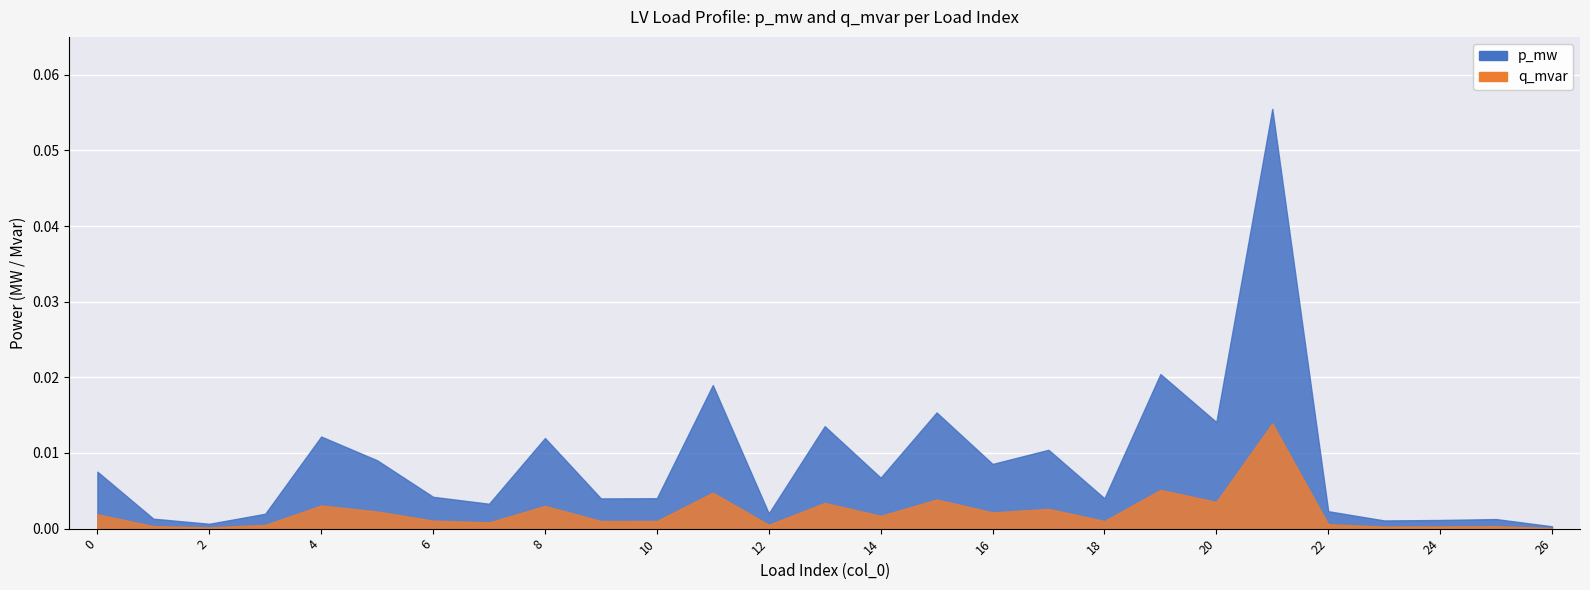

The value of p_mw at 17 is 0.0. True or false?

False